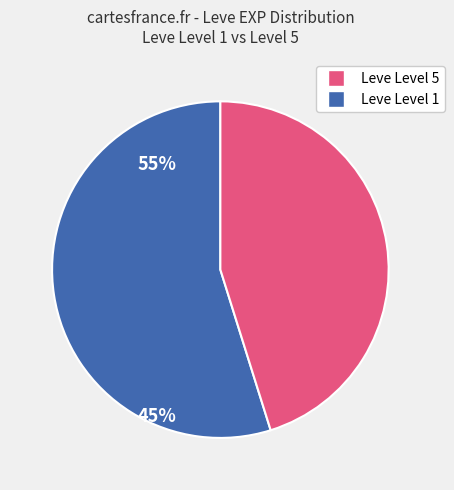

Is there a majority slice in this chart?

Yes